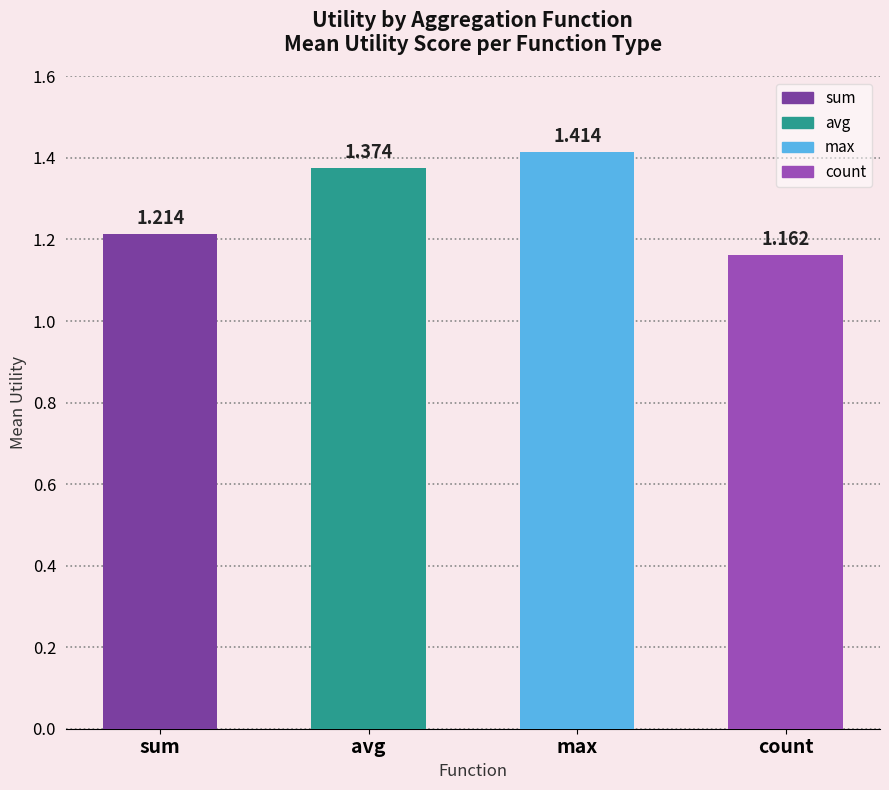

What is the difference between the second highest and second lowest values?

0.2